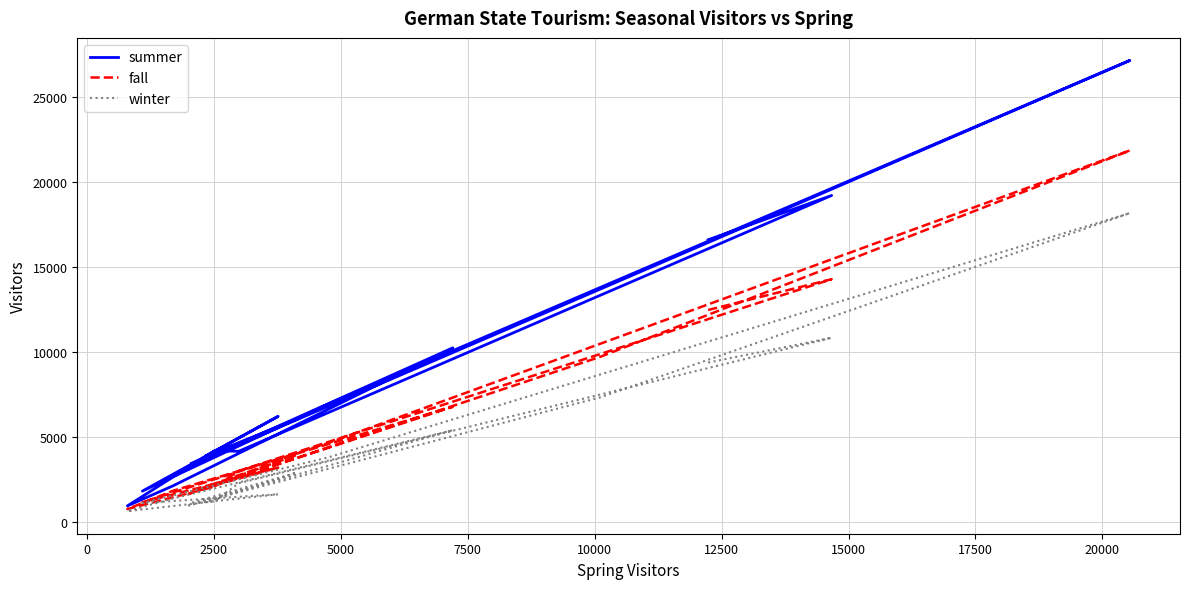

True or false: winter and summer intersect in this chart.

False